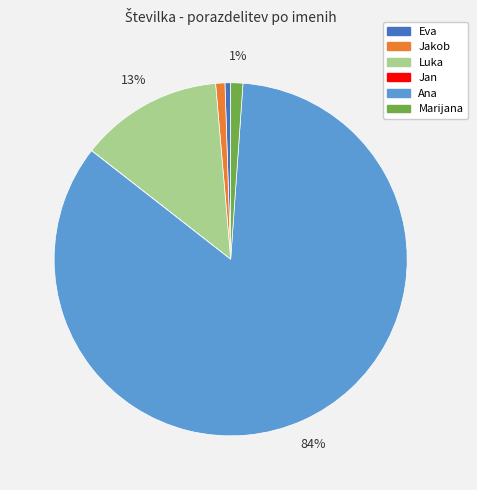

Does any single category account for the majority?

Yes